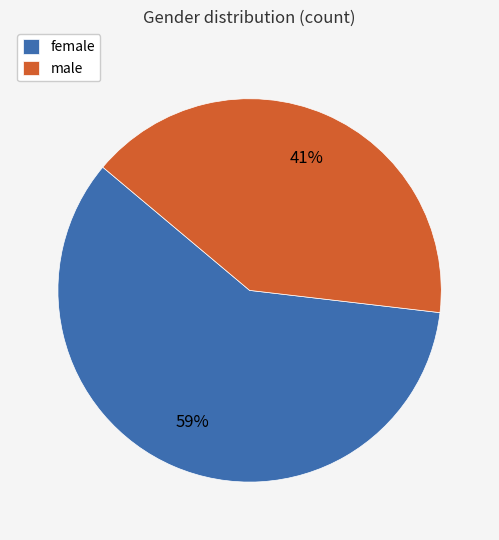

Is there any slice that represents more than half of the pie?

Yes